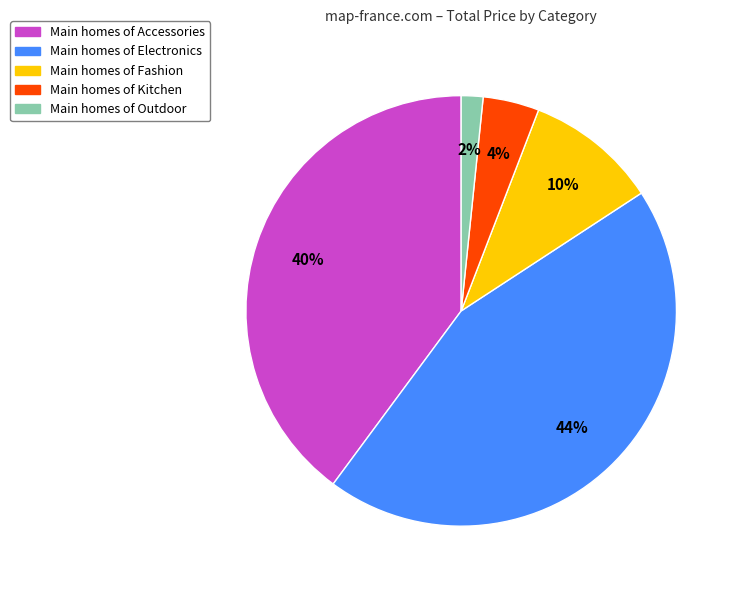

Is there any slice that represents more than half of the pie?

No